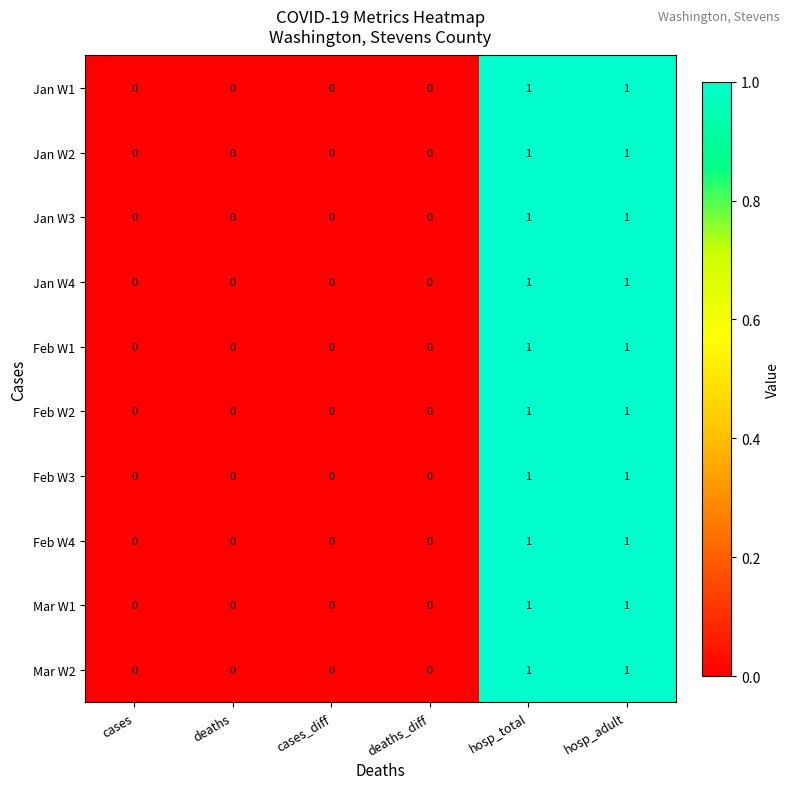

Count the Mar W1 values in the range 0 to 1.

6